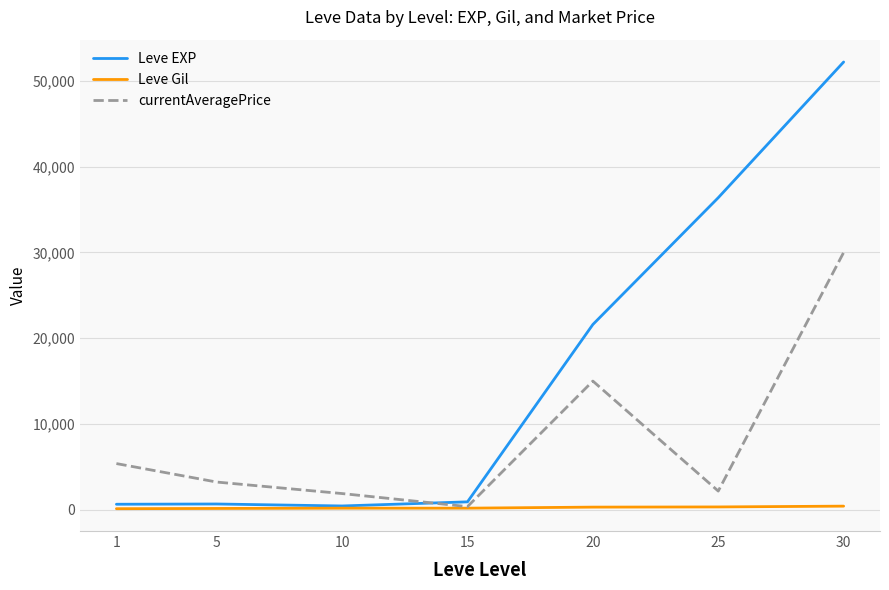

The value of Leve EXP at 20 is 35356.4. True or false?

False